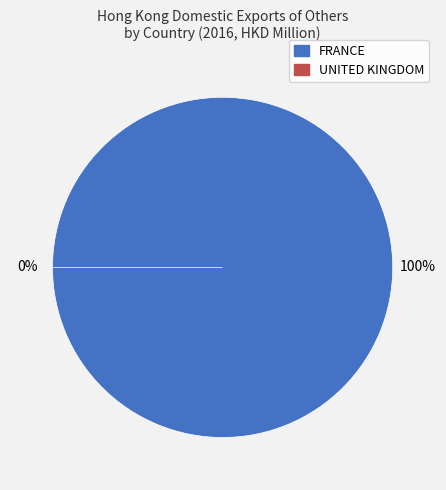

To the nearest percent, what is the difference between the largest and smallest slice percentages?

100%